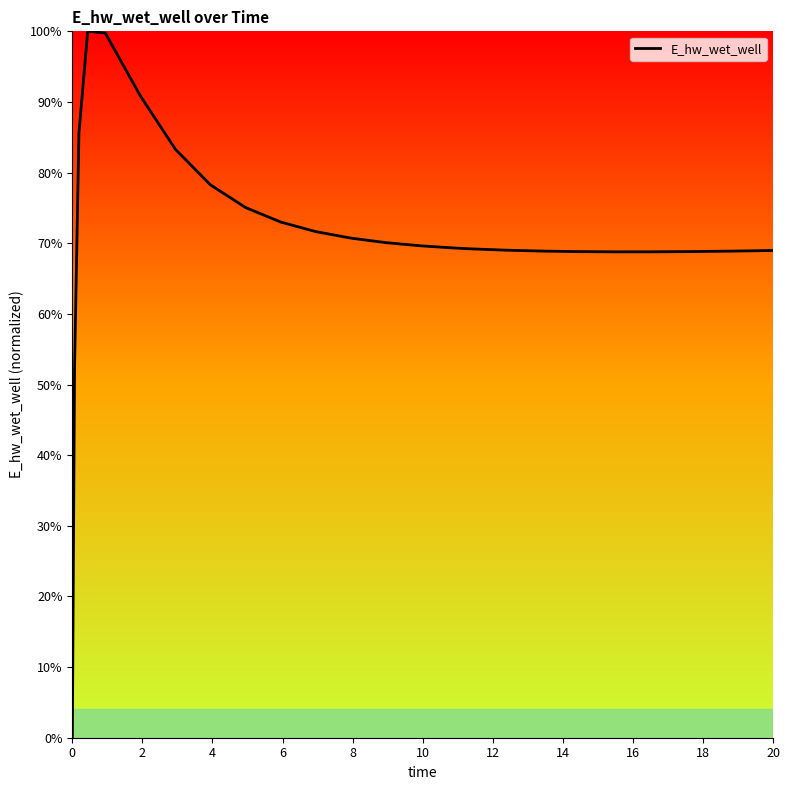

What is the maximum value shown in the chart?

100.0